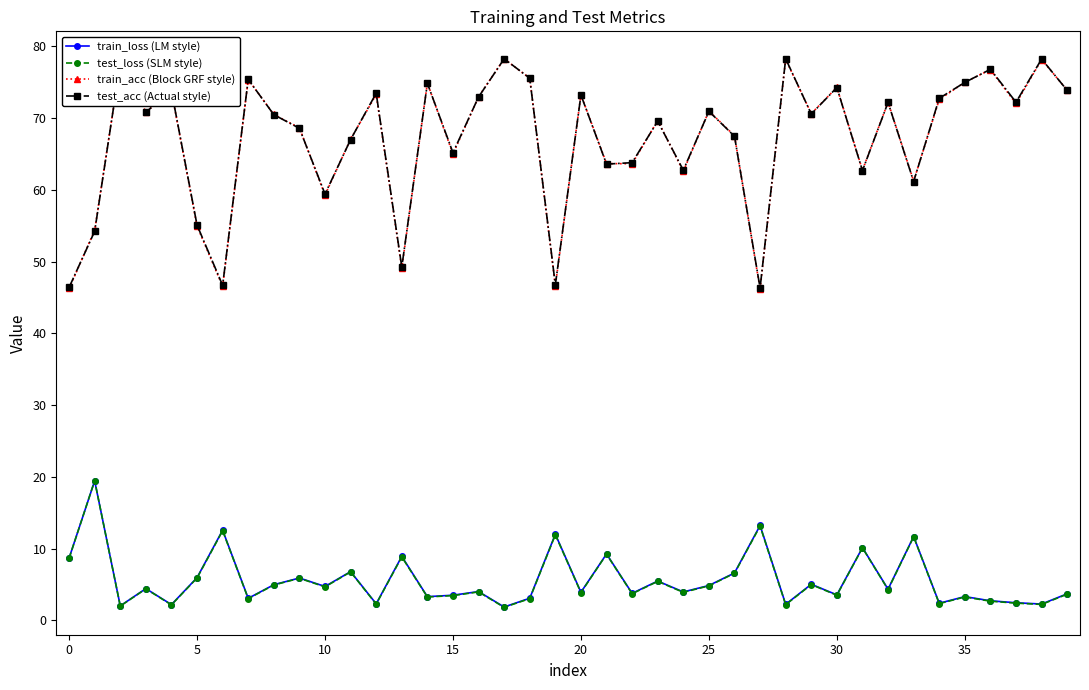

True or false: test_loss (SLM style) has more than 0 points higher than both neighbors.

True